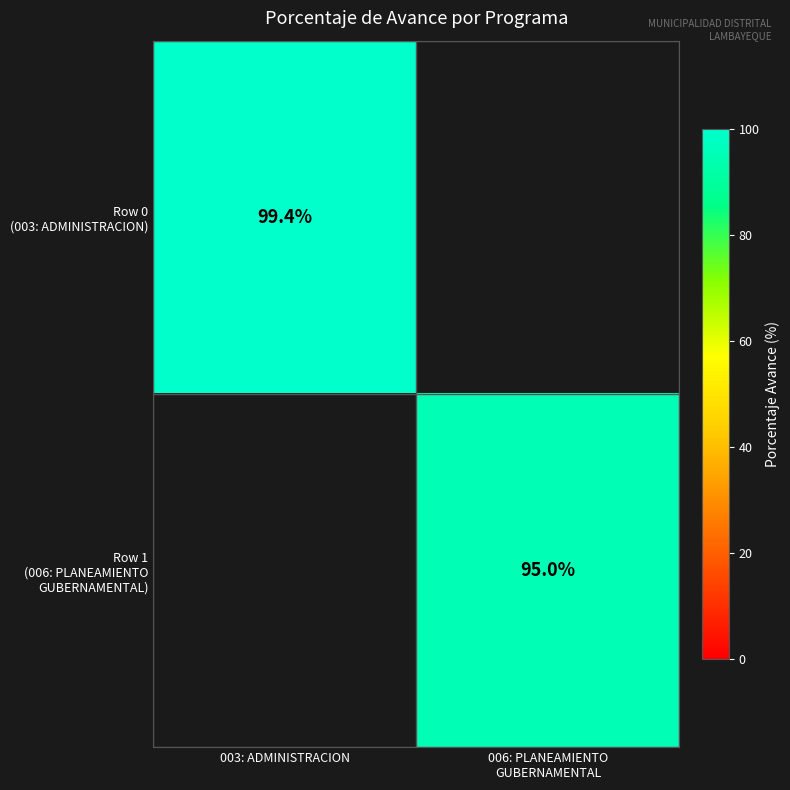

At which label does Row 0 (003: ADMINISTRACION) reach its peak?

003: ADMINISTRACION